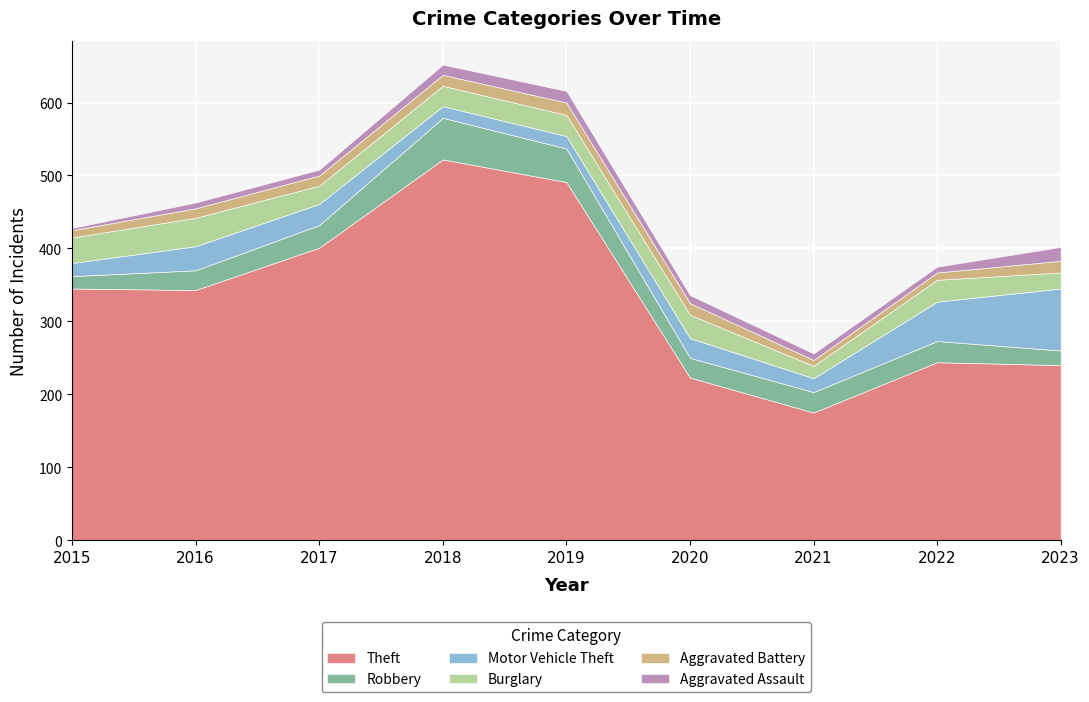

The Motor Vehicle Theft series shows 85 at 2023. True or false?

True